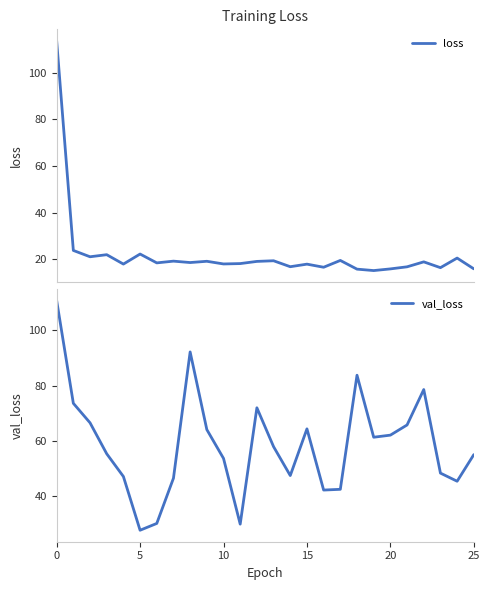

Reading right to left, transcribe all the data shown in this chart.

loss: 16.0	20.6	16.5	19.0	16.9	16.0	15.3	15.9	19.6	16.7	18.0	16.9	19.5	19.2	18.2	18.1	19.2	18.7	19.3	18.5	22.3	18.0	22.1	21.2	23.9	113.7
val_loss: 55.1	45.5	48.4	78.6	65.8	62.1	61.4	83.8	42.6	42.3	64.4	47.5	58.0	72.0	30.0	53.7	64.1	92.2	46.6	30.2	27.8	47.2	55.4	66.6	73.6	110.8